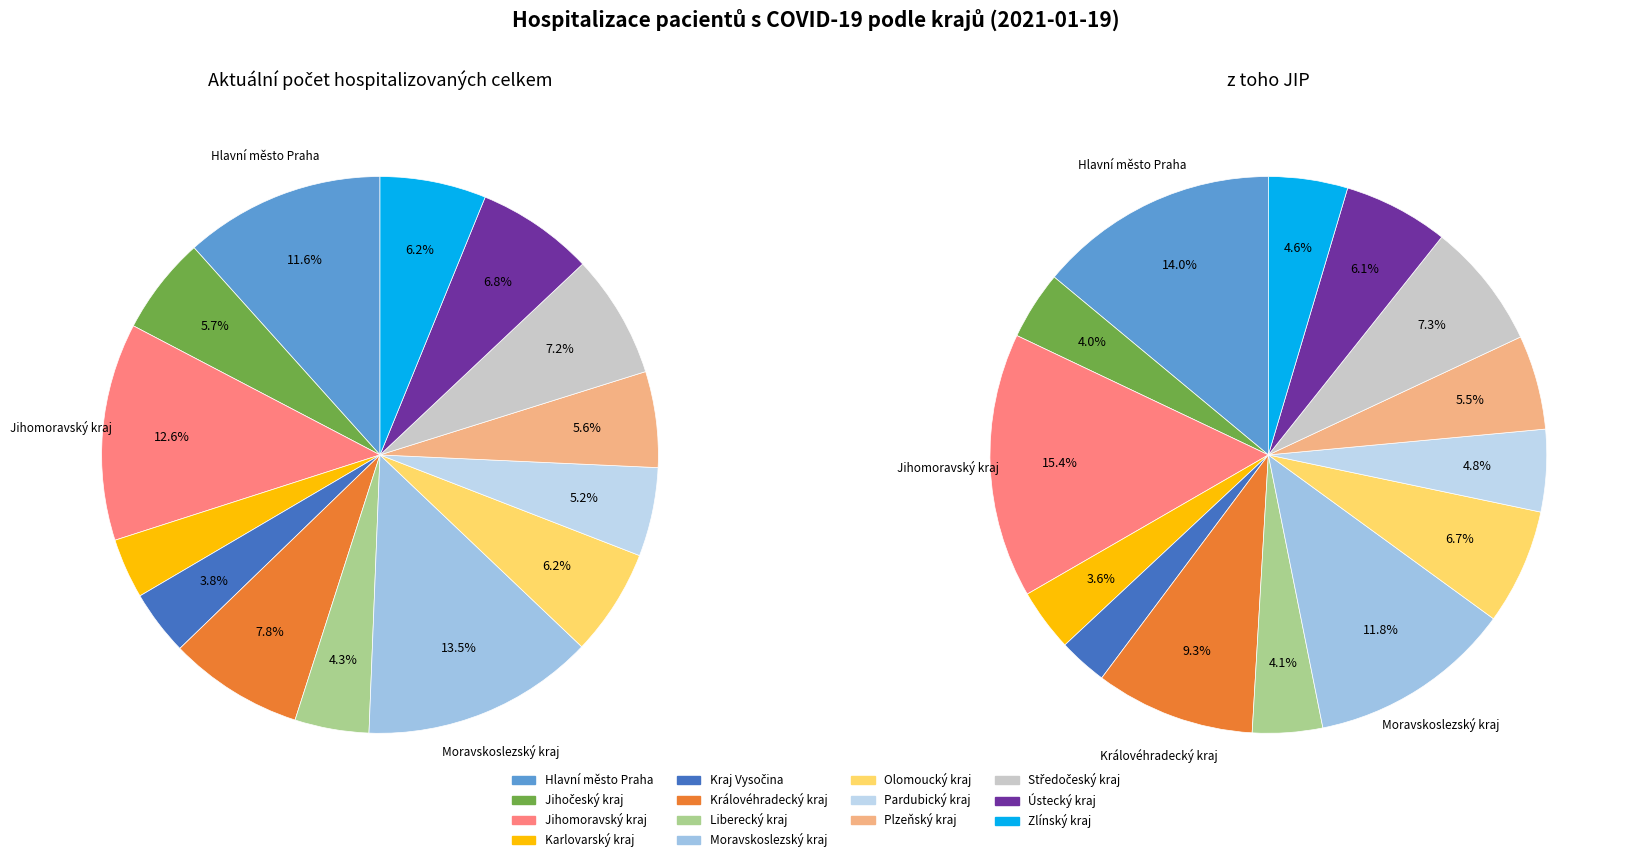

Does Jihomoravský kraj represent more than half of the total?

No